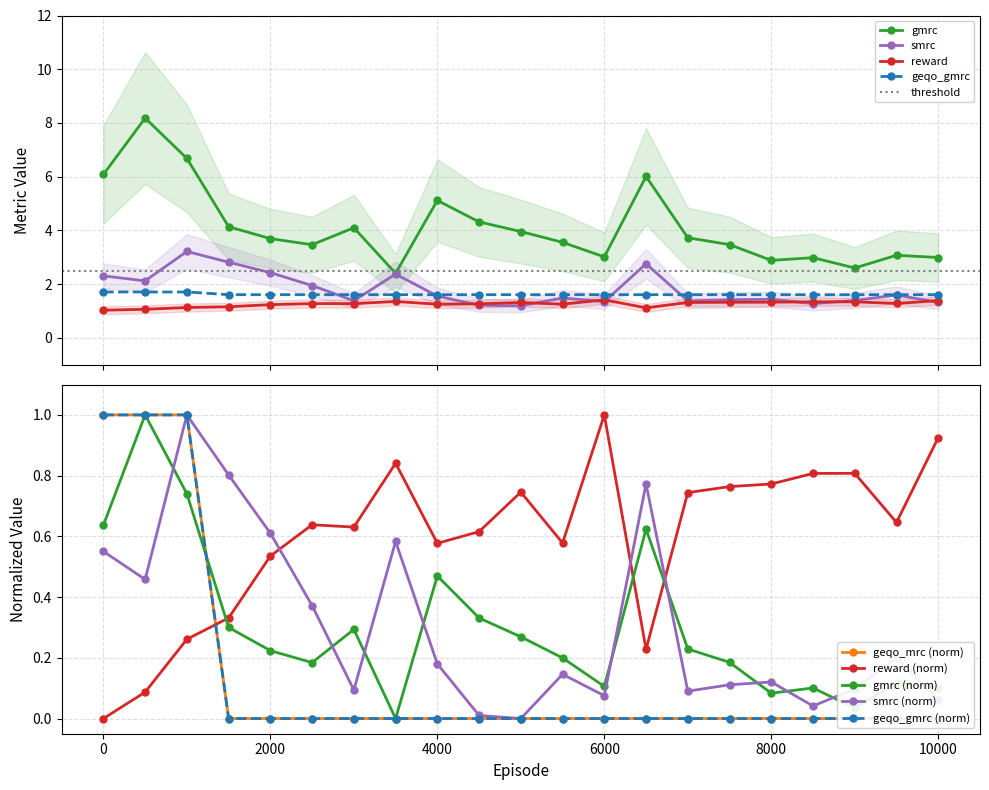

True or false: geqo_mrc and geqo_gmrc intersect in this chart.

False